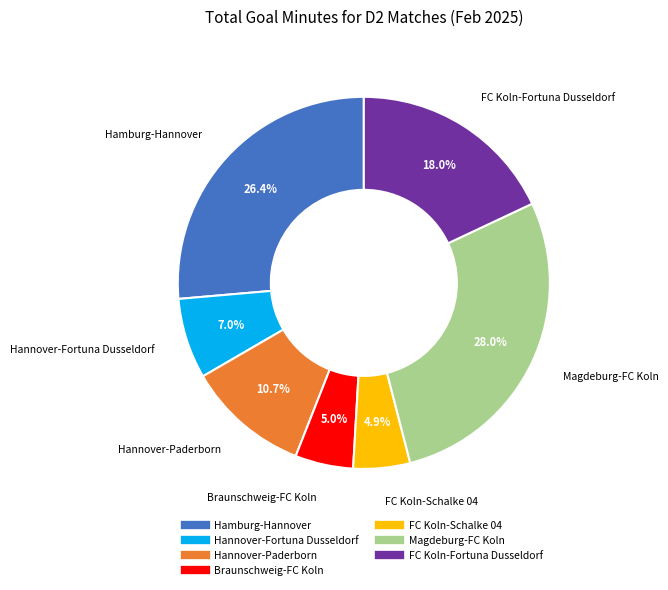

Is there a majority slice in this chart?

No